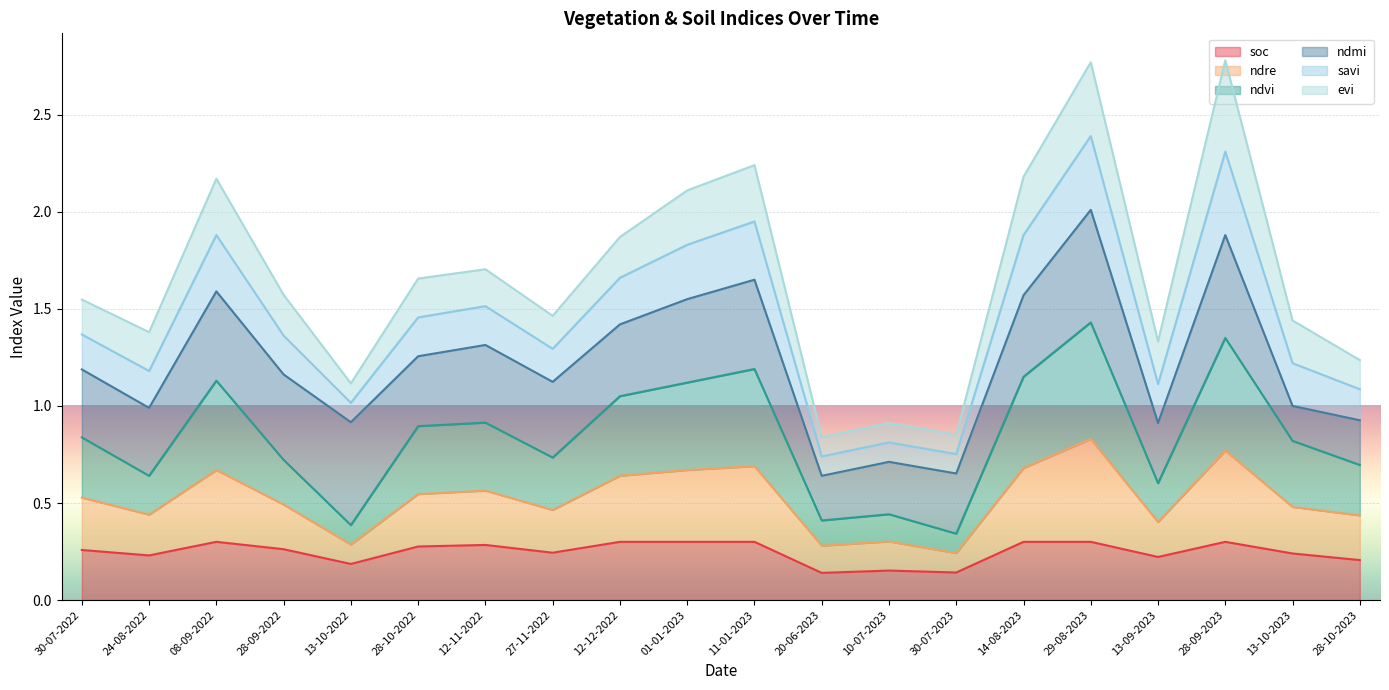

The soc series shows 0.1 at 27-11-2022. True or false?

False